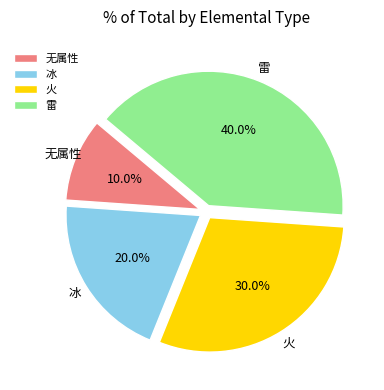

How many segments does this pie chart have?

4